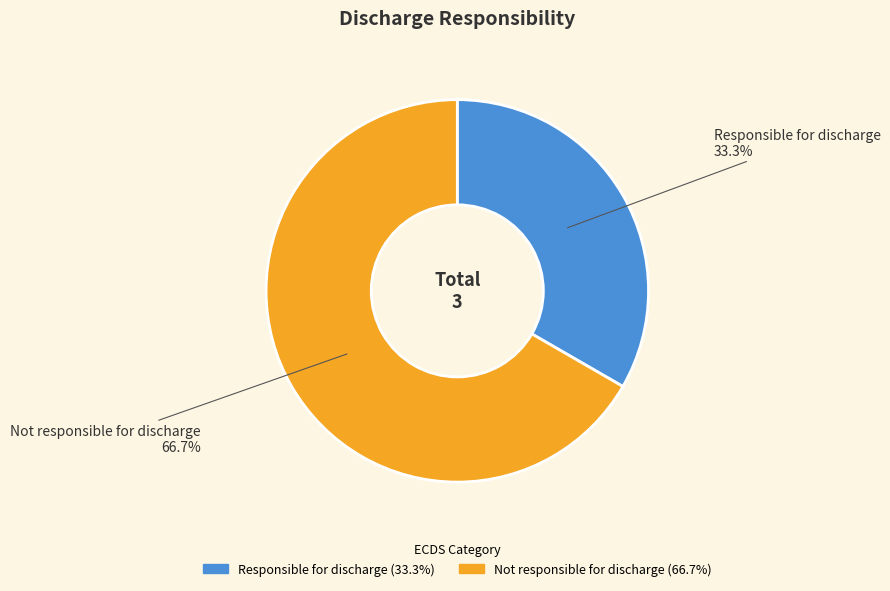

Count the number of slices in the pie.

2